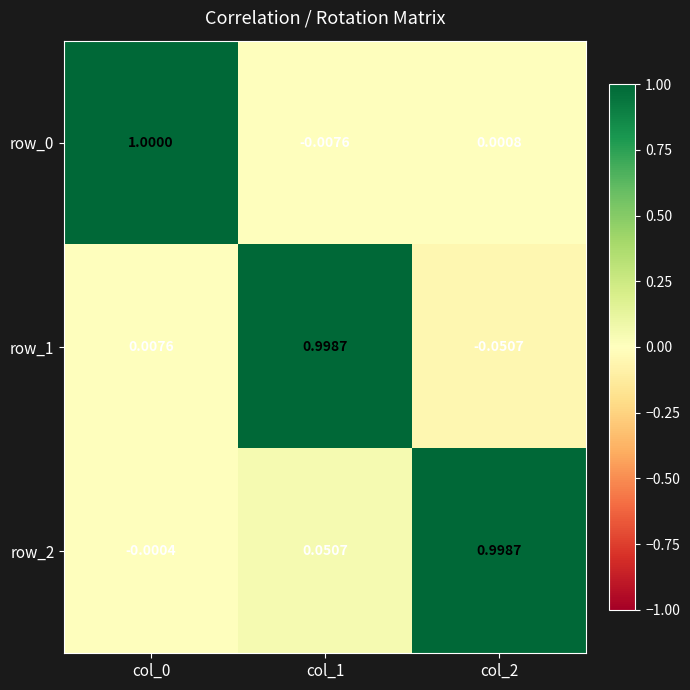

What is the maximum value shown in the chart?

1.0